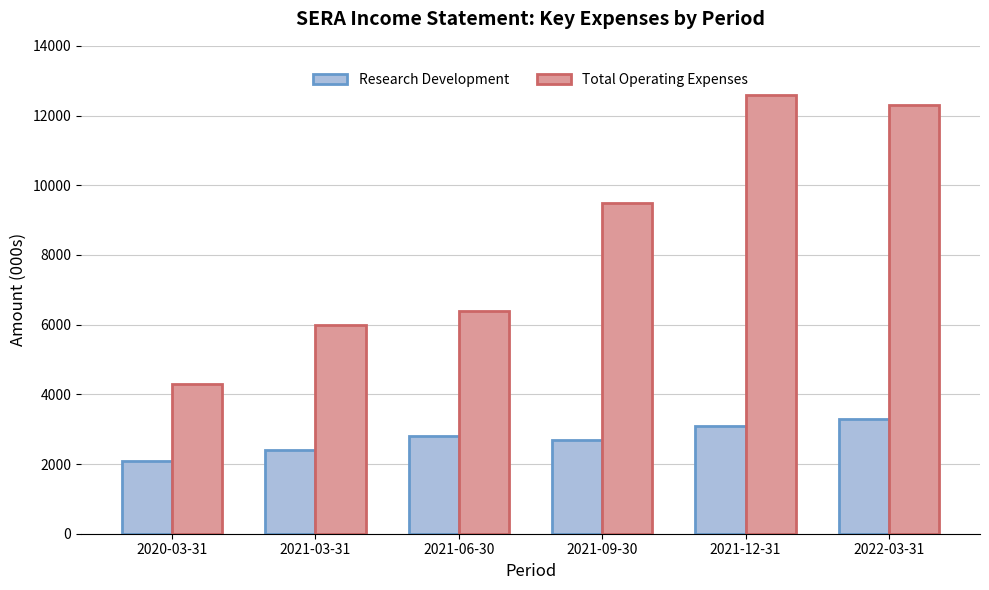

What is the value of the Total Operating Expenses bar at the 2nd from the left?

6000